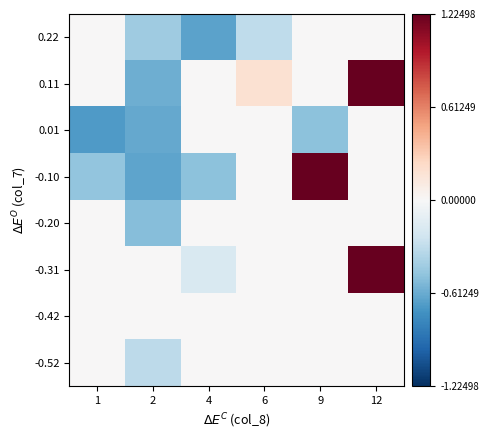

Between 1 and 2, which is larger?

1